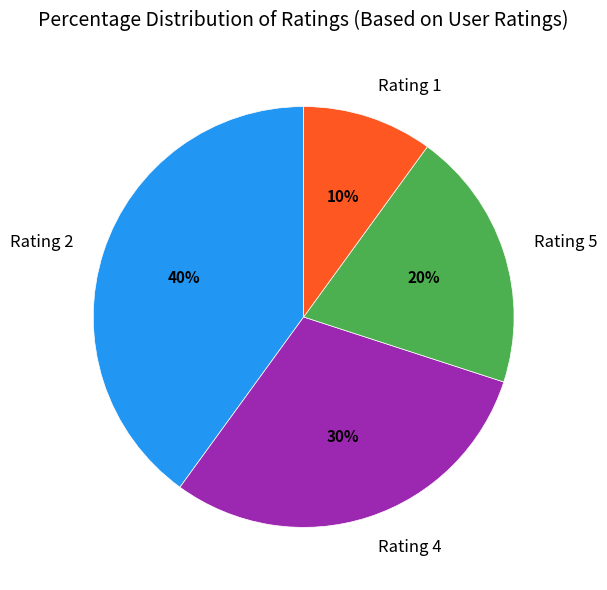

To the nearest percent, what portion does Rating 4 represent?

30%